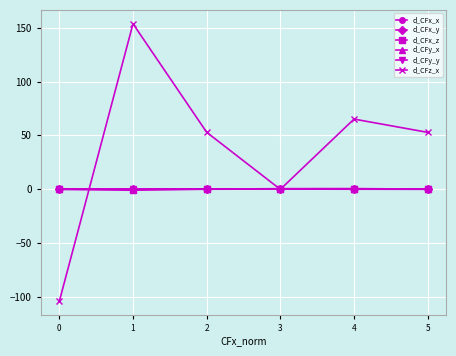

What is the lowest value of the d_CFx_z series?

-1.0